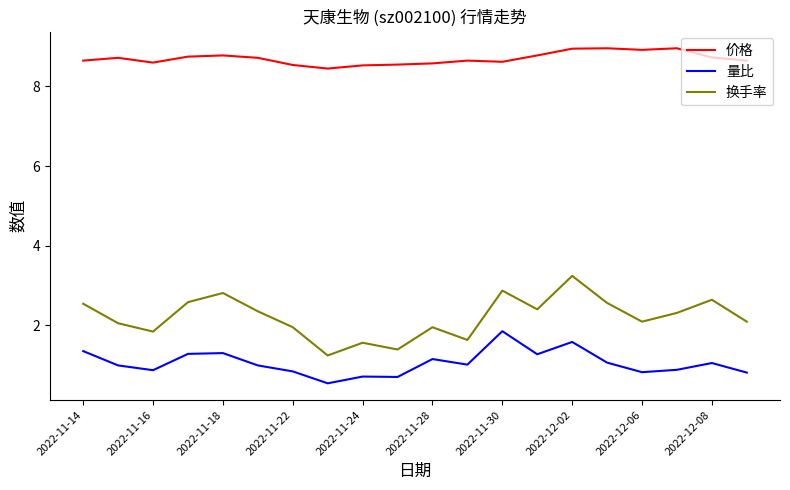

What is the maximum value shown in the chart?

9.0